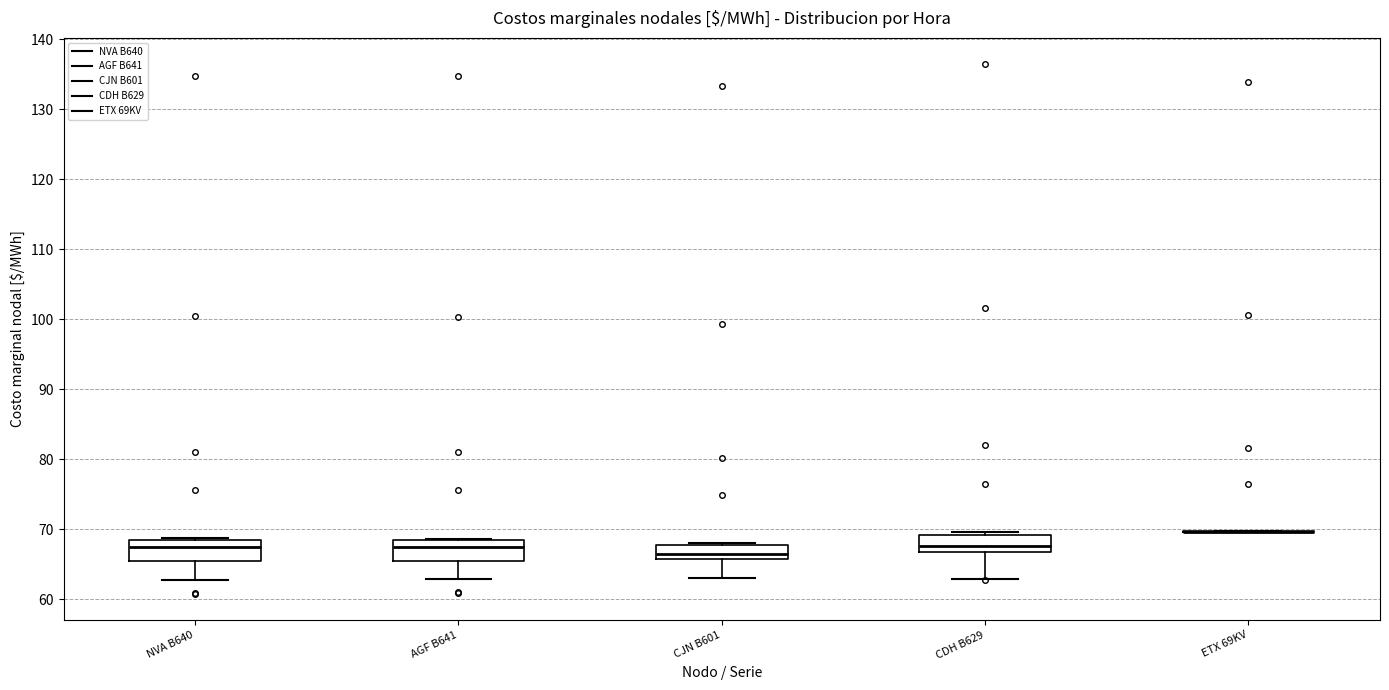

Where is the upper edge of the box for NVA B640 on the y-axis? The values are not printed on the chart, so give them approximately, as read against the axis.

69